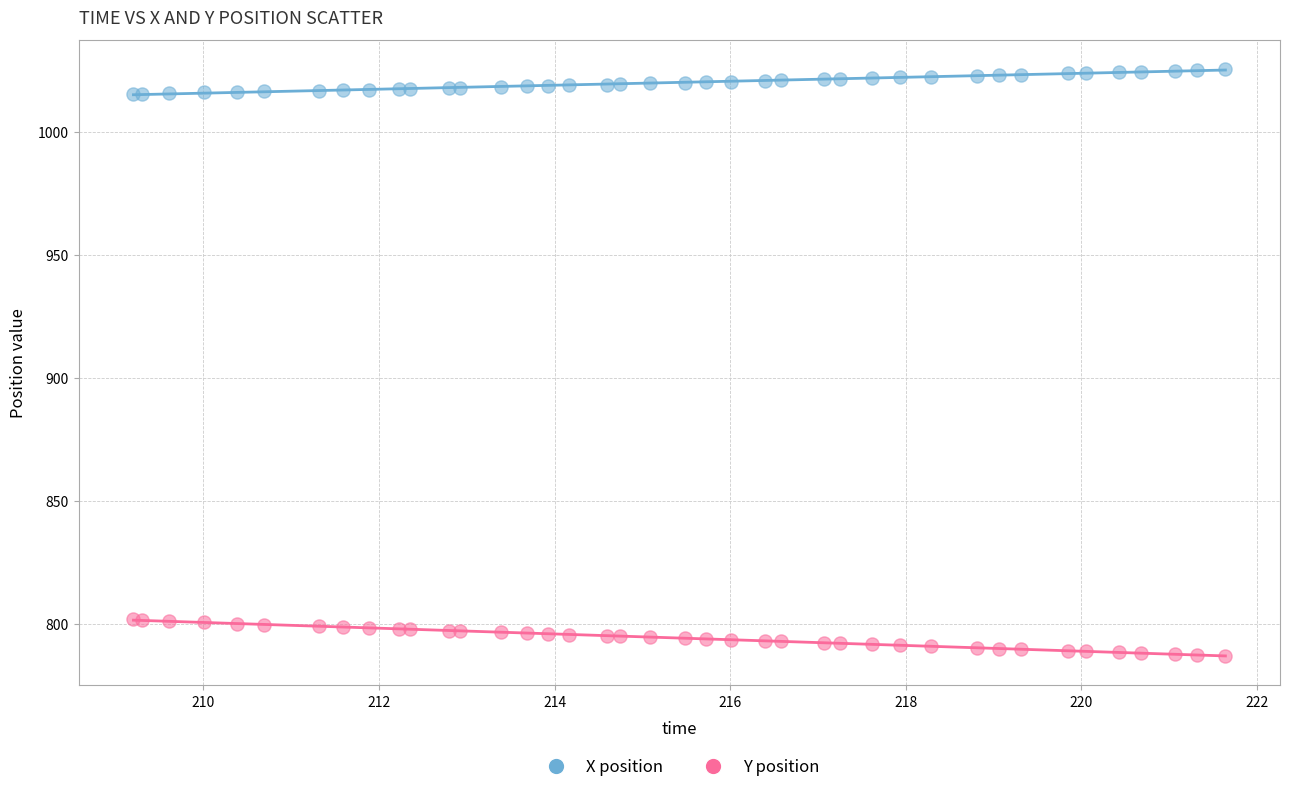

Which series contains the lowest Y value?

Y position